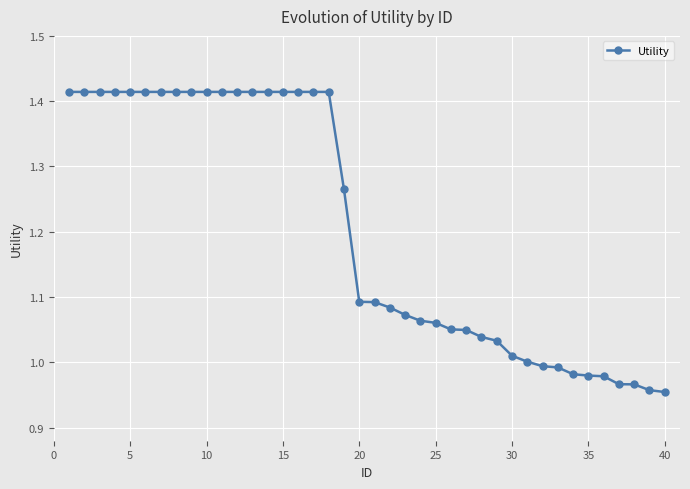

What is the sum of all values?

48.1